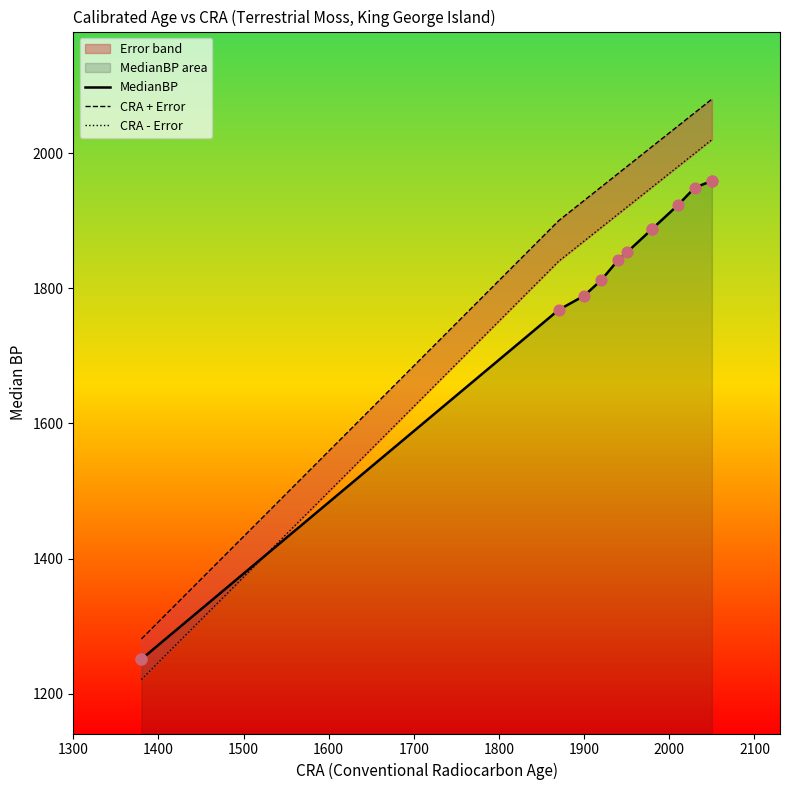

What is the total value across all series at 1300?

3753